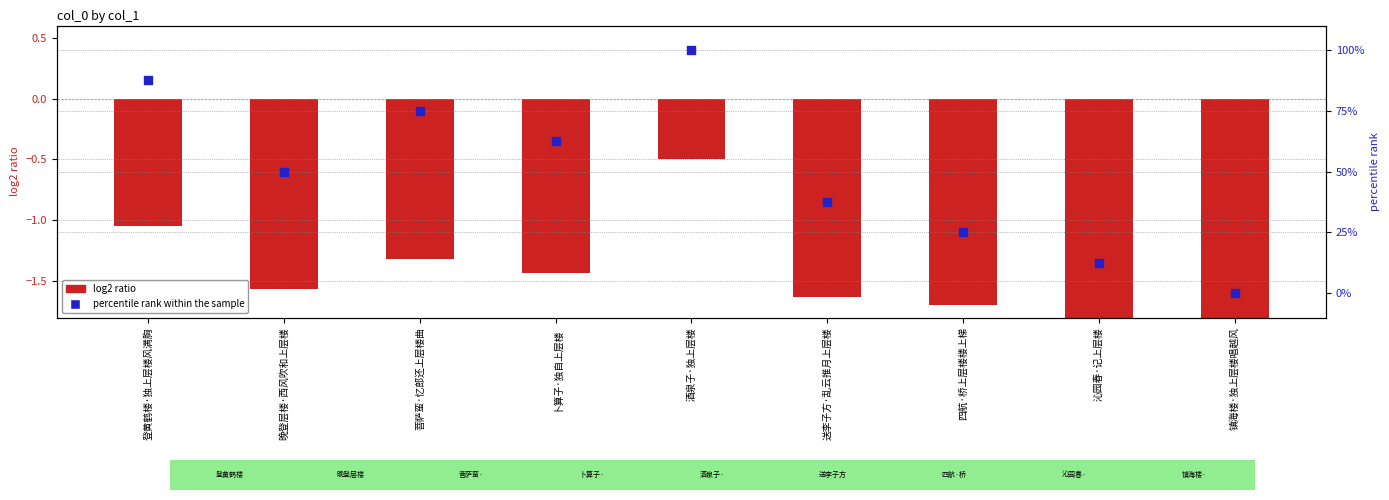

What is the total value across all series at 菩萨蛮·忆郎还上层楼曲?

73.7